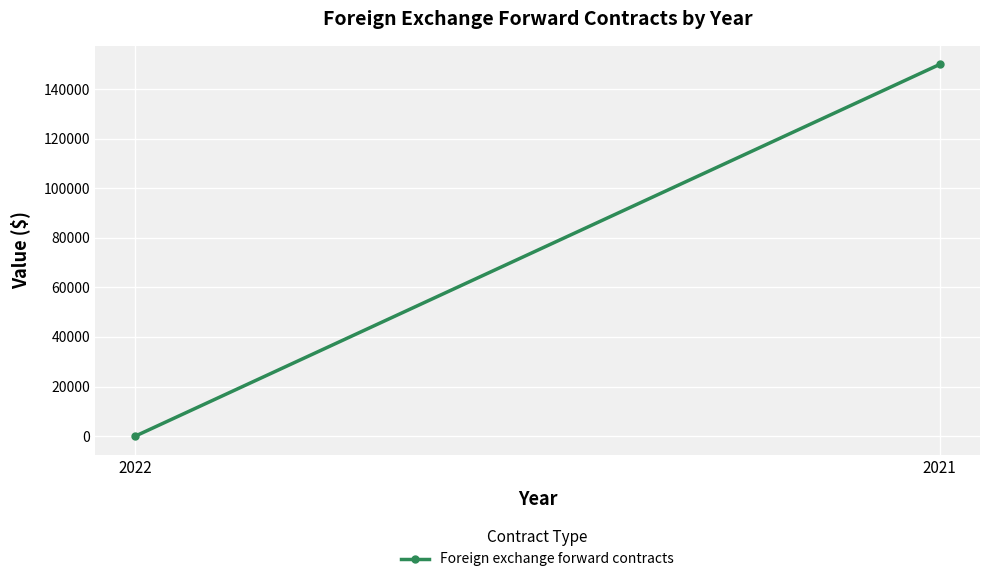

What is the sum of the values at 2021 and 2022?

150004